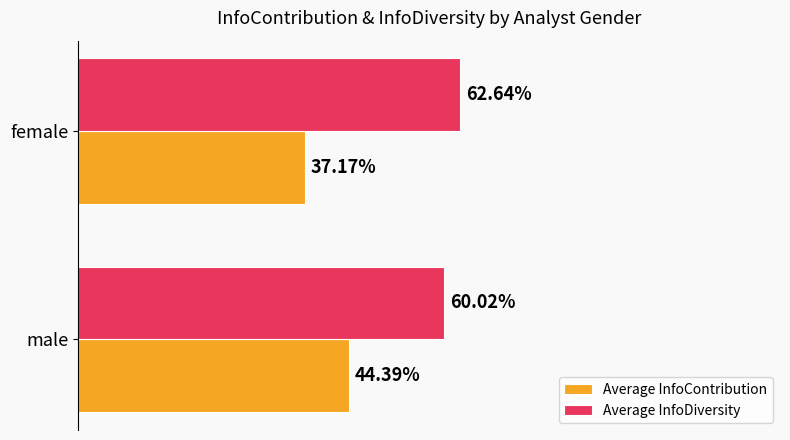

What are all the series names shown in the legend?

Average InfoContribution, Average InfoDiversity